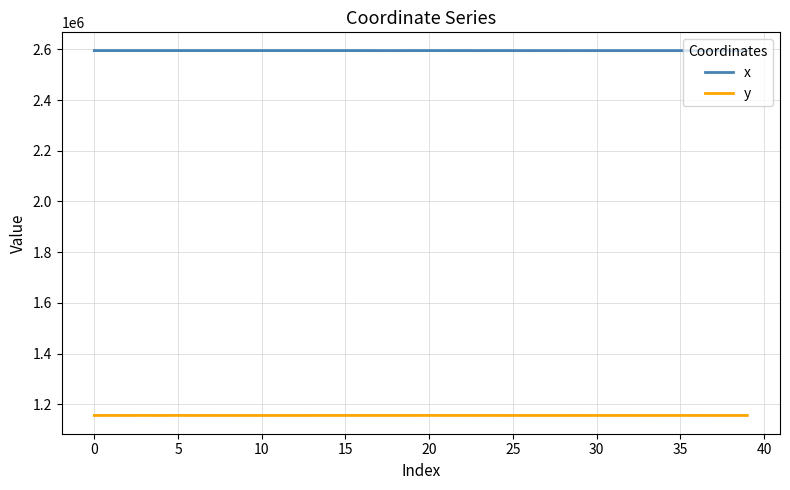

At how many categories does at least one series exceed 1219898?

40